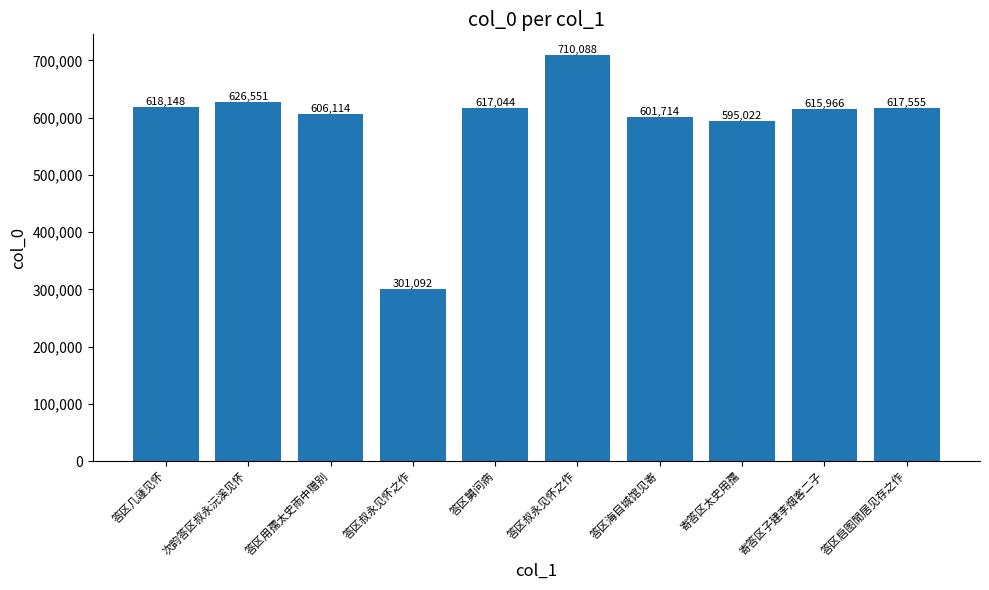

Approximately how many times larger is the value at 次韵答区叔永沅溪见怀 compared to 答区叔永见怀之作?

2.1